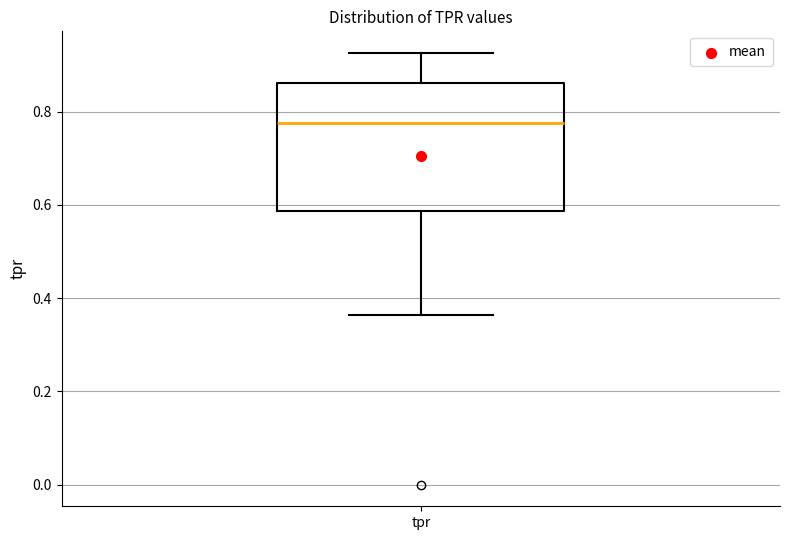

Where is the lower edge of the box for tpr on the y-axis? The values are not printed on the chart, so give them approximately, as read against the axis.

0.58